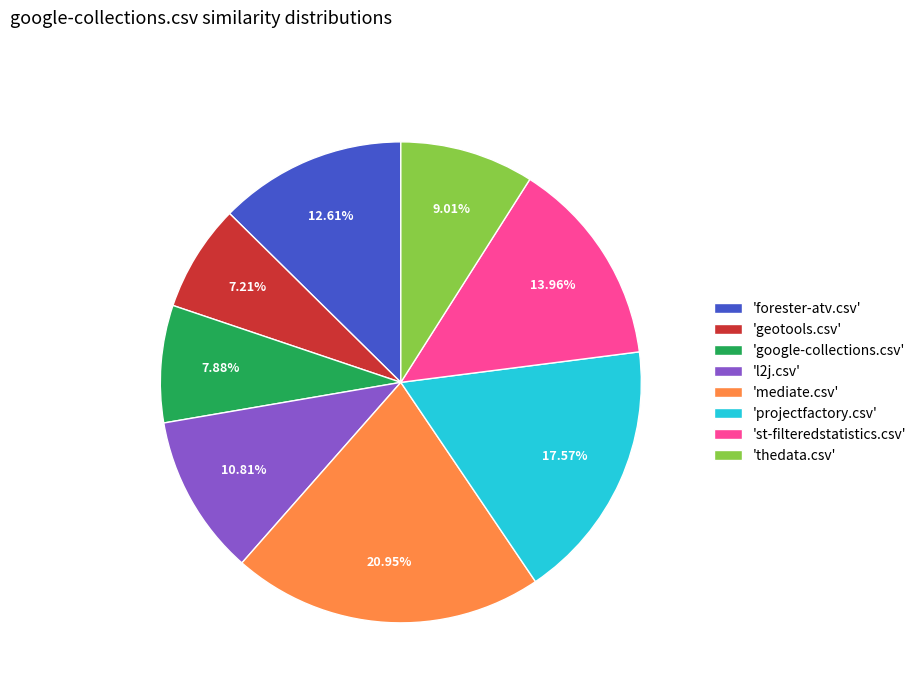

Combined, do 'st-filteredstatistics.csv' and 'thedata.csv' account for over 50%?

No